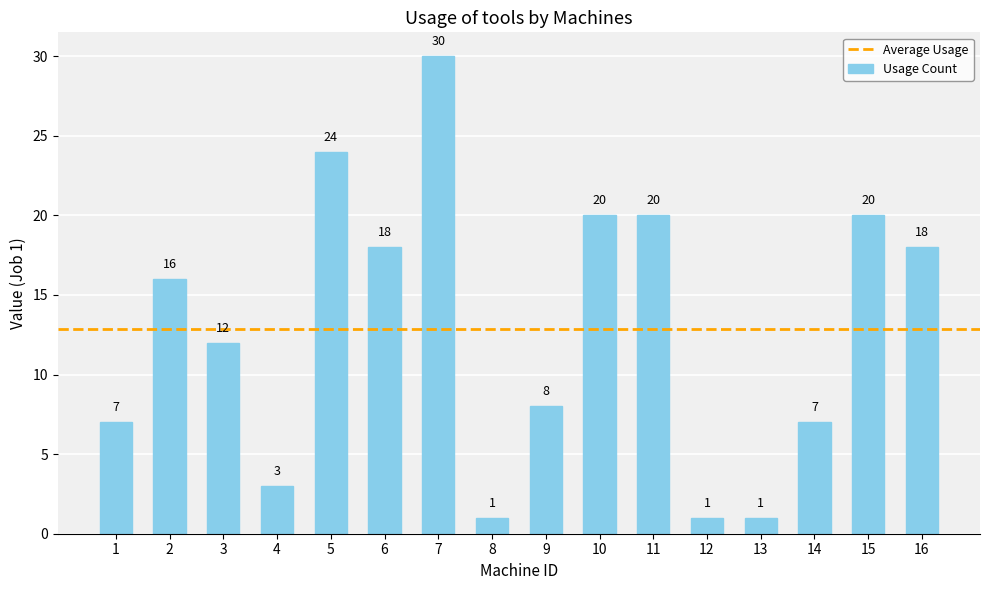

Reading left to right, extract all data points from this chart.

1=7	2=16	3=12	4=3	5=24	6=18	7=30	8=1	9=8	10=20	11=20	12=1	13=1	14=7	15=20	16=18